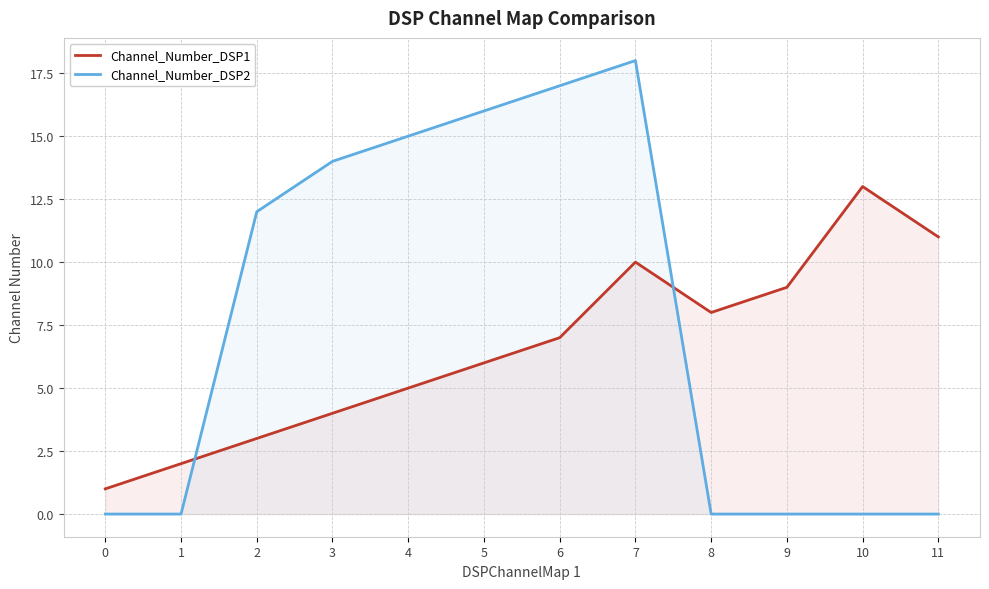

What is the approximate value of Channel_Number_DSP1 at 10, to the nearest 5?

15